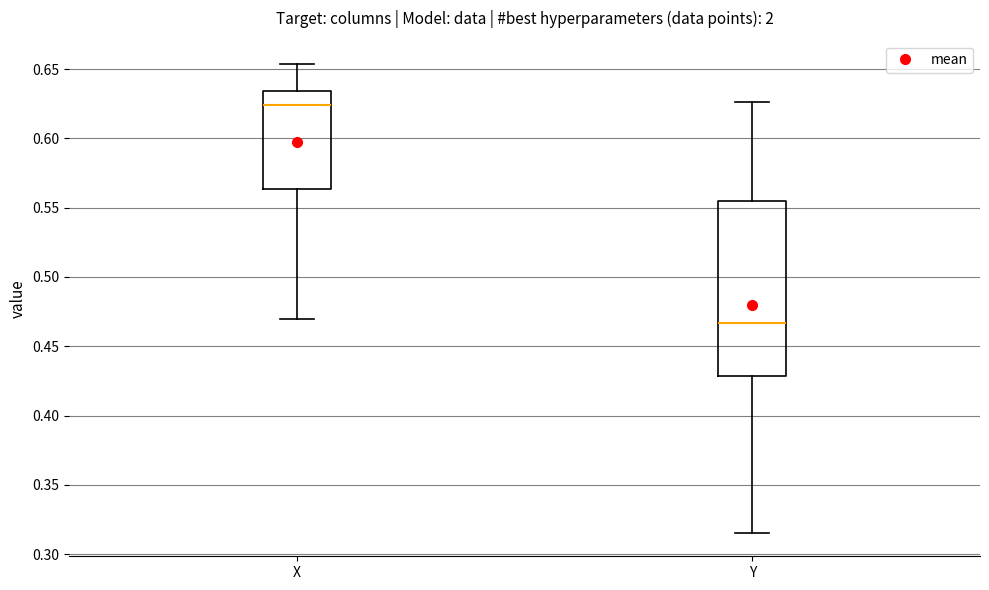

Where is the lower edge of the box for Y on the y-axis? The values are not printed on the chart, so give them approximately, as read against the axis.

0.430